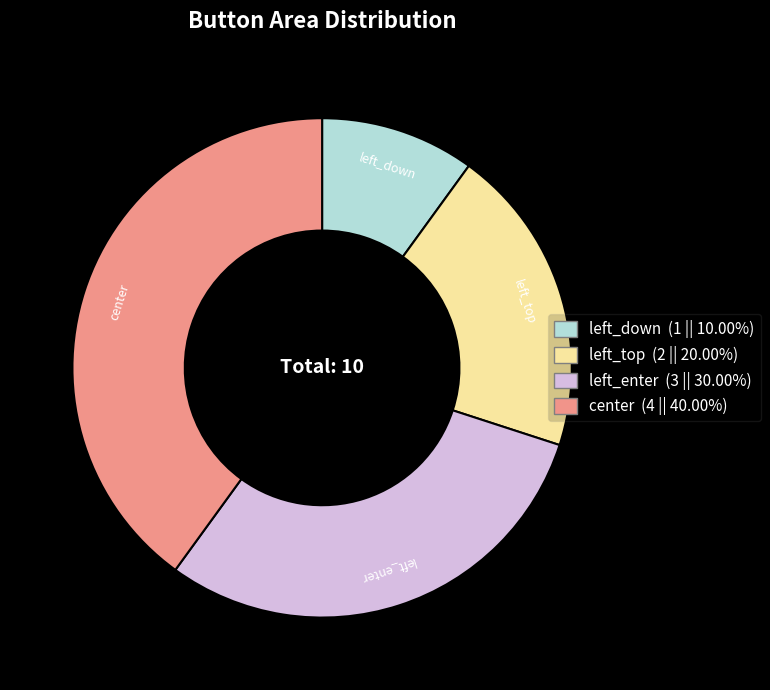

How many segments does this pie chart have?

4